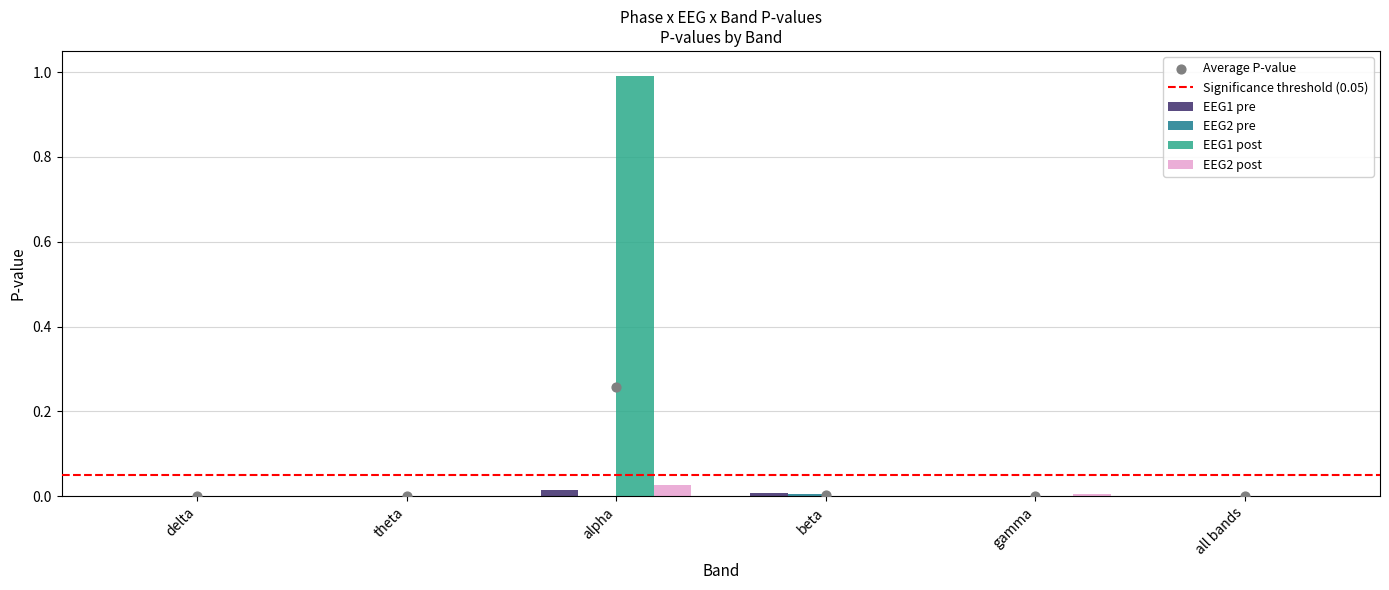

Which series contains the lowest Y value?

EEG2 post